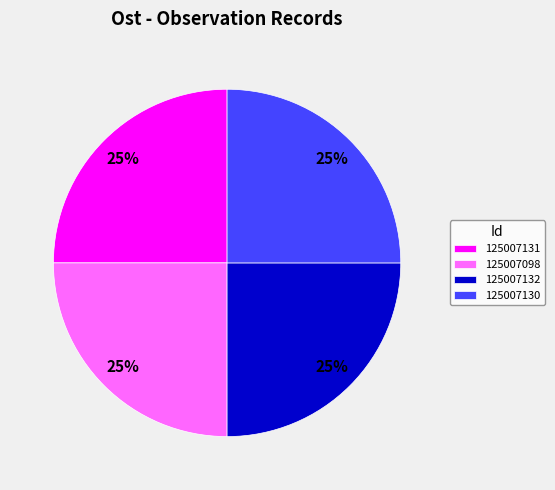

To the nearest percent, what is the average slice percentage?

25%